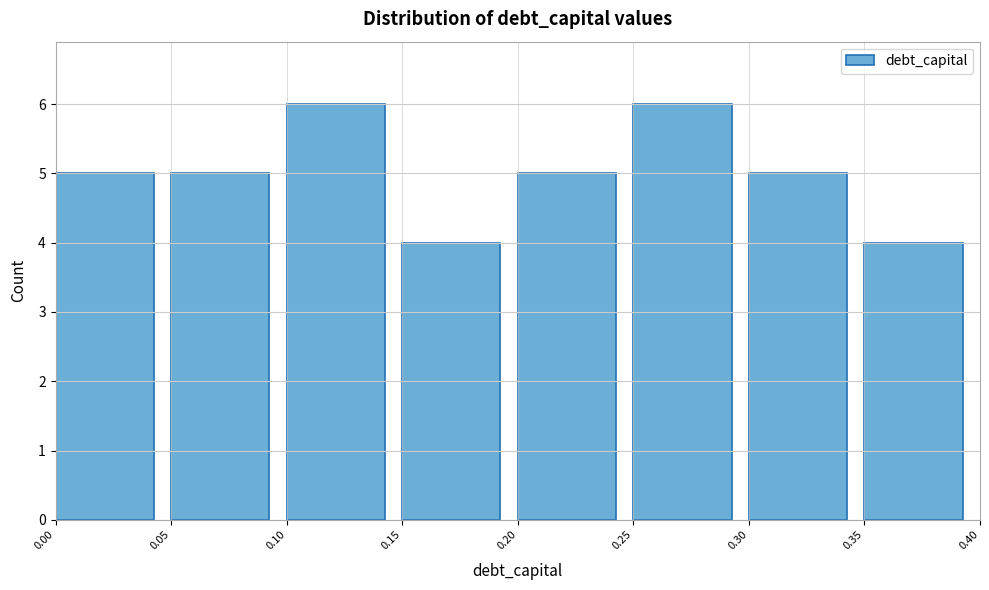

Reading left to right, transcribe this chart: for each bar, give the range it covers on the x-axis and its height. The values are not printed on the chart, so give them approximately, as read against the axis.

0.00 to 0.05: 5
0.05 to 0.10: 5
0.10 to 0.15: 6
0.15 to 0.20: 4
0.20 to 0.25: 5
0.25 to 0.30: 6
0.30 to 0.35: 5
0.35 to 0.40: 4